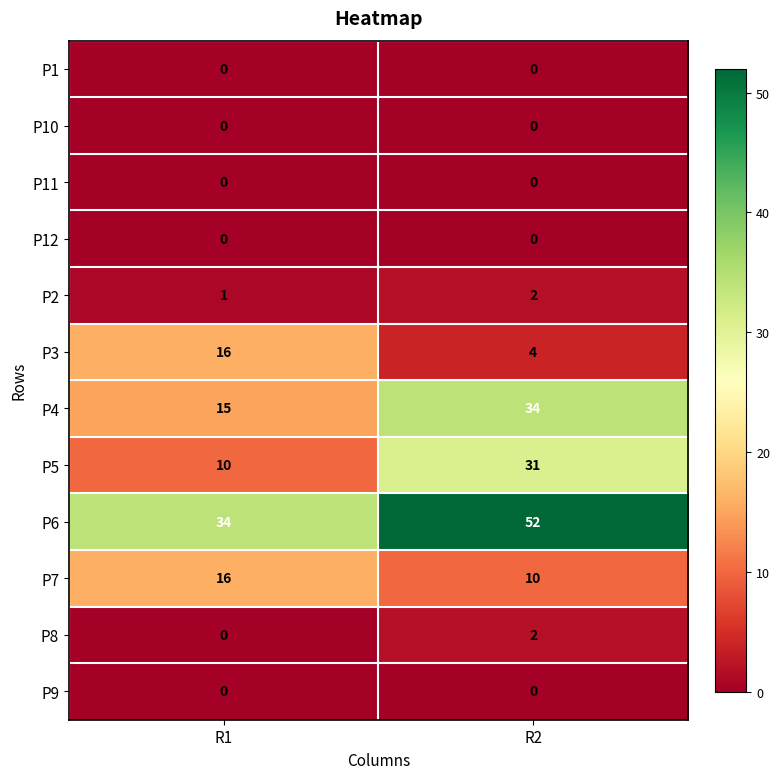

What is the average value of the P7 series?

13